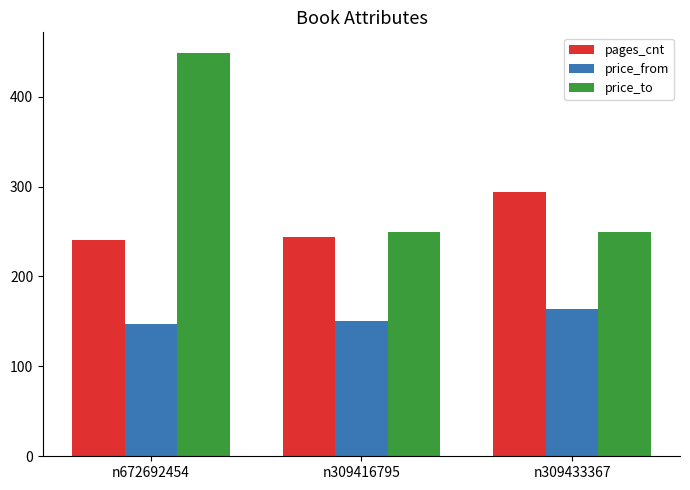

Is the value of price_to at n309433367 greater than the value of pages_cnt at n309416795?

Yes